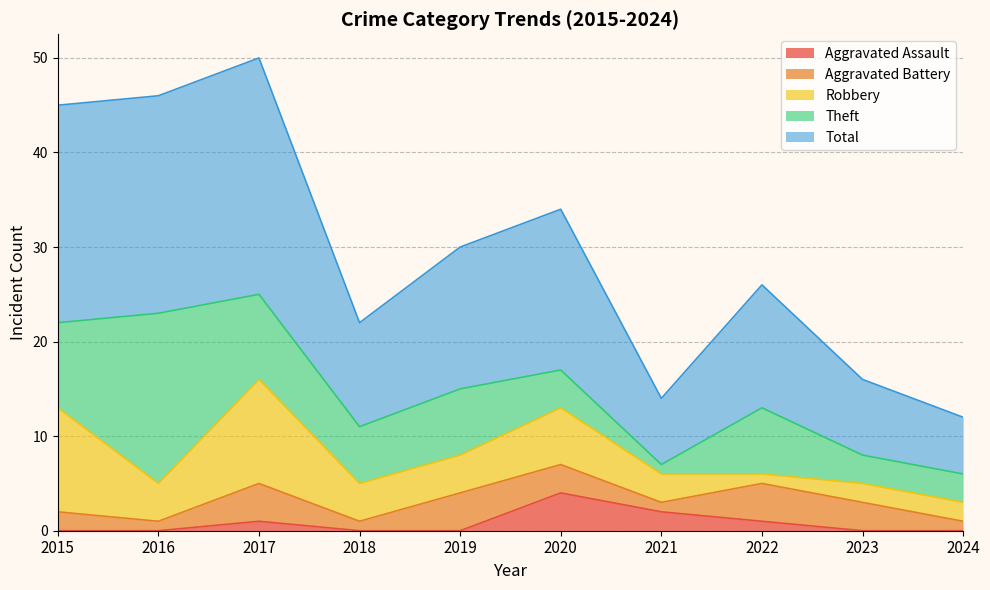

Count the number of categories in the chart.

10